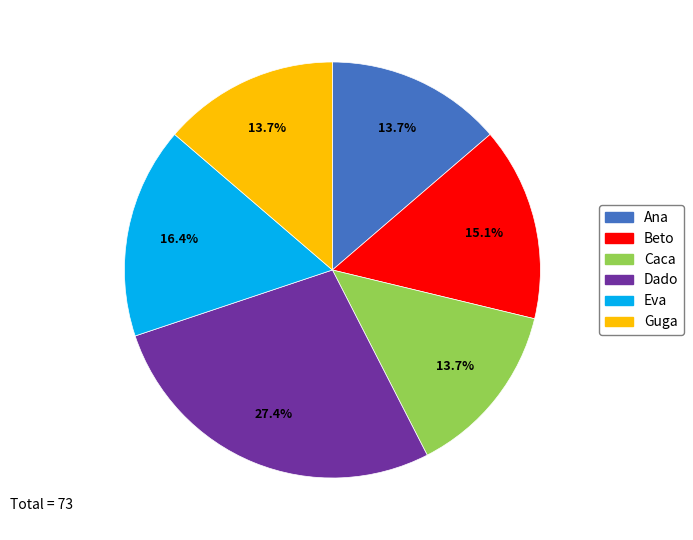

True or false: Guga accounts for 14% of the total.

True